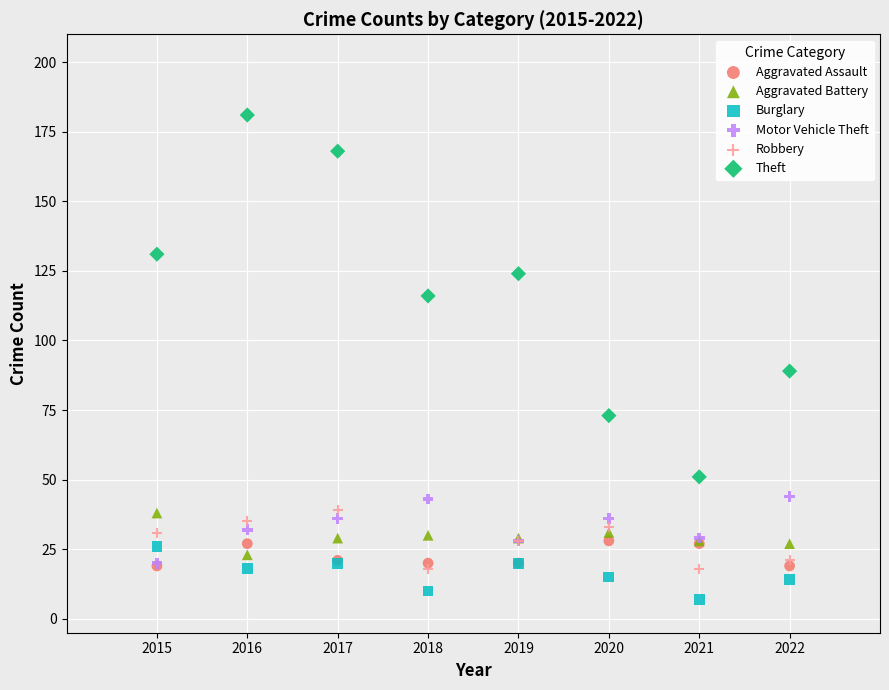

Across all series, what Y value is closest to 94?

89